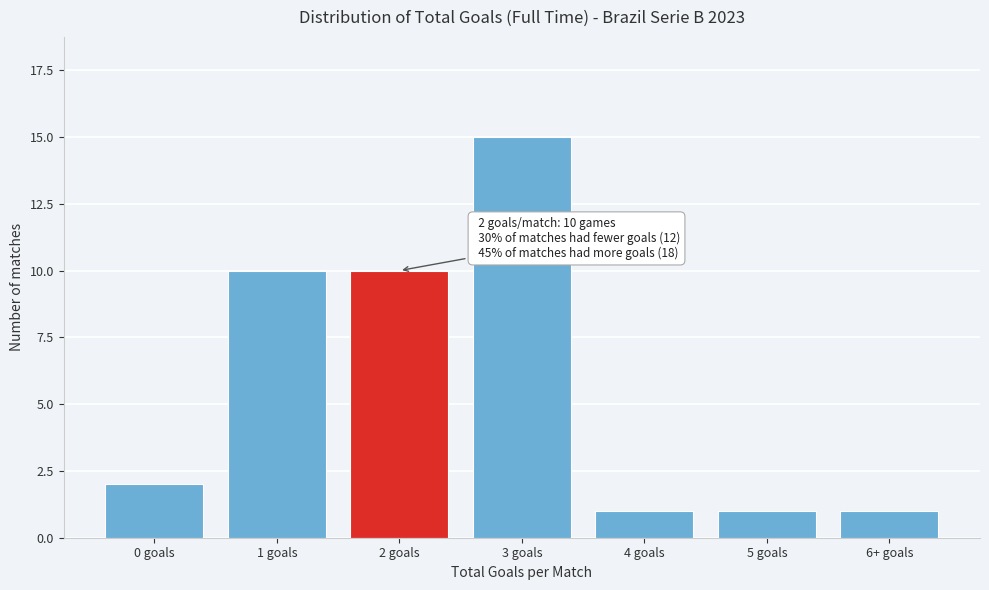

Reading right to left, list all the values displayed in this chart.

6+ goals=1	5 goals=1	4 goals=1	3 goals=15	2 goals=10	1 goals=10	0 goals=2